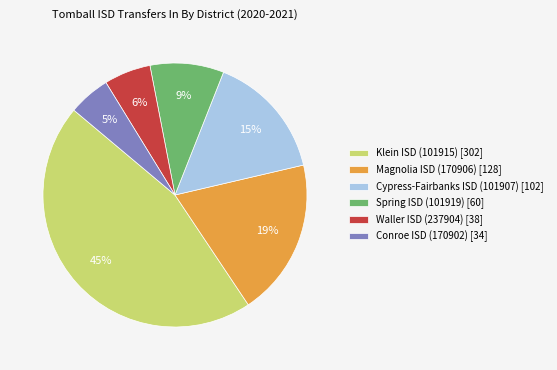

What is the largest slice in the pie chart?

Klein ISD (101915)